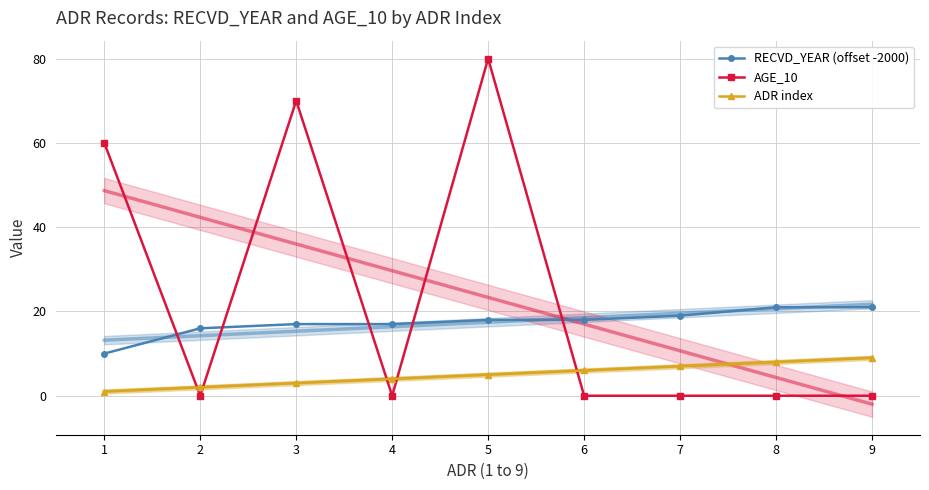

True or false: ADR index has a value of 2 at 1.

False